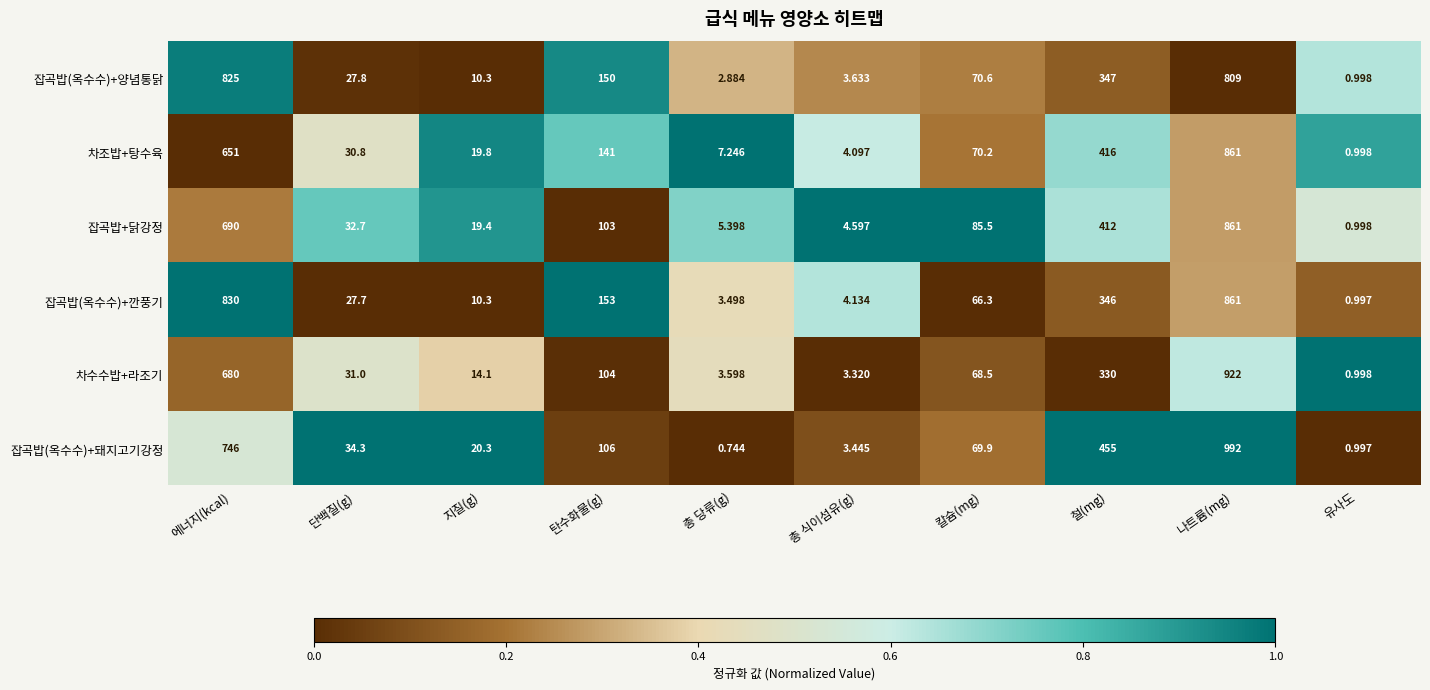

What is the total value across all series at 에너지(kcal)?

4422.0